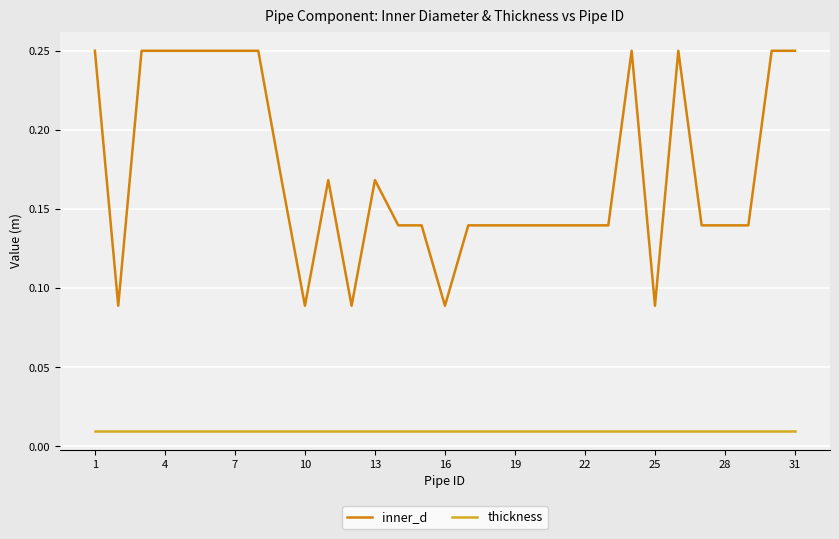

Rank the series by their average value, from lowest to highest.

thickness, inner_d